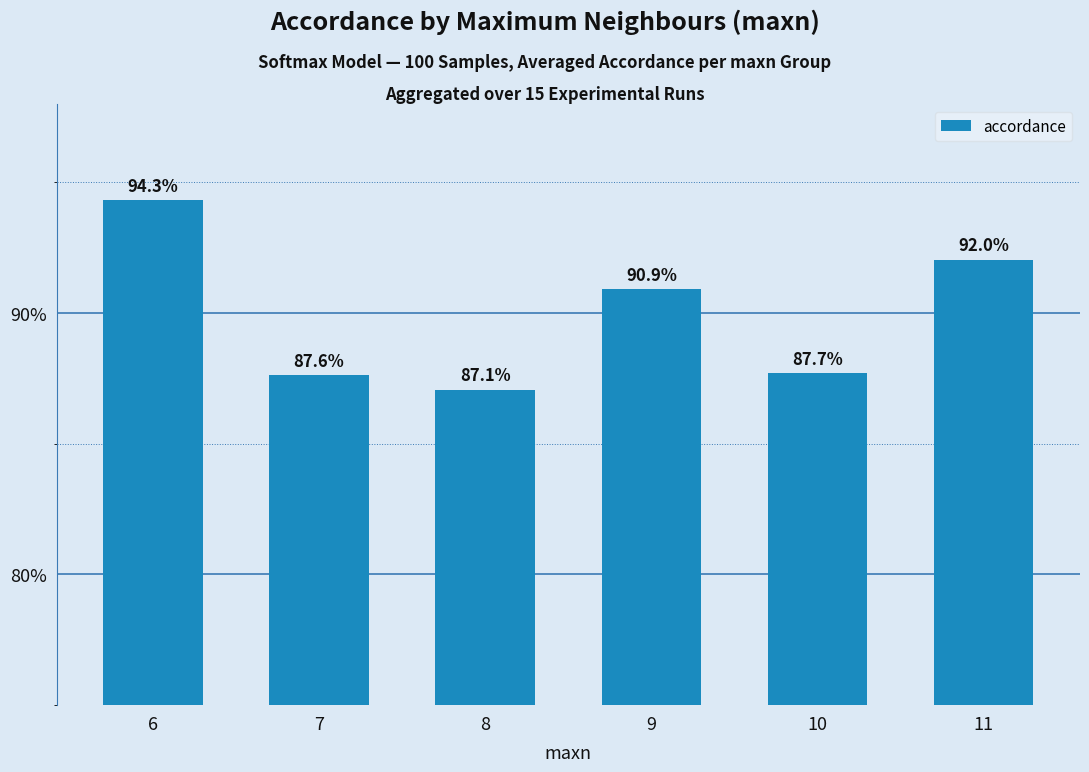

Are the bars horizontal?

No